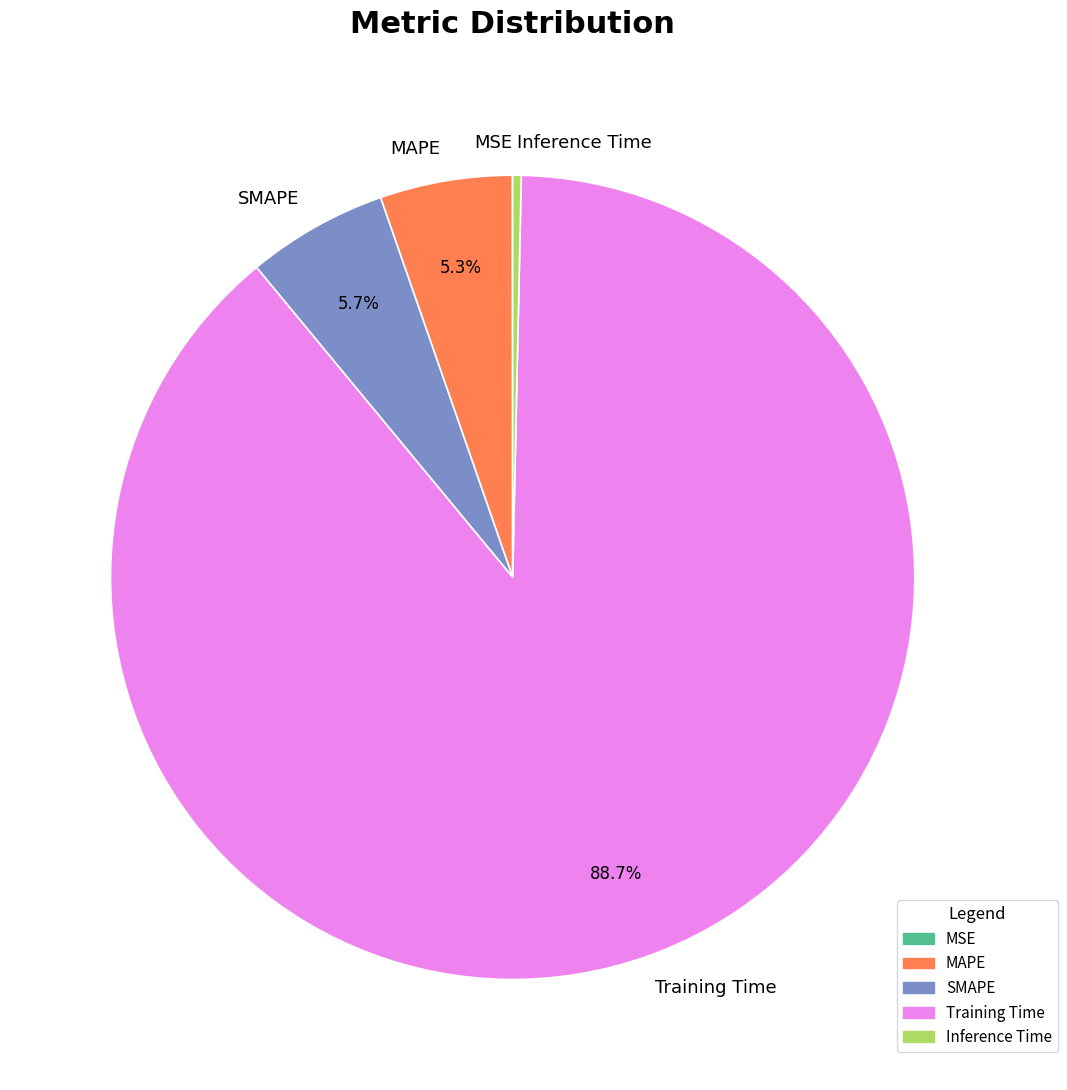

What percentage is the Training Time slice, to the nearest percent?

89%